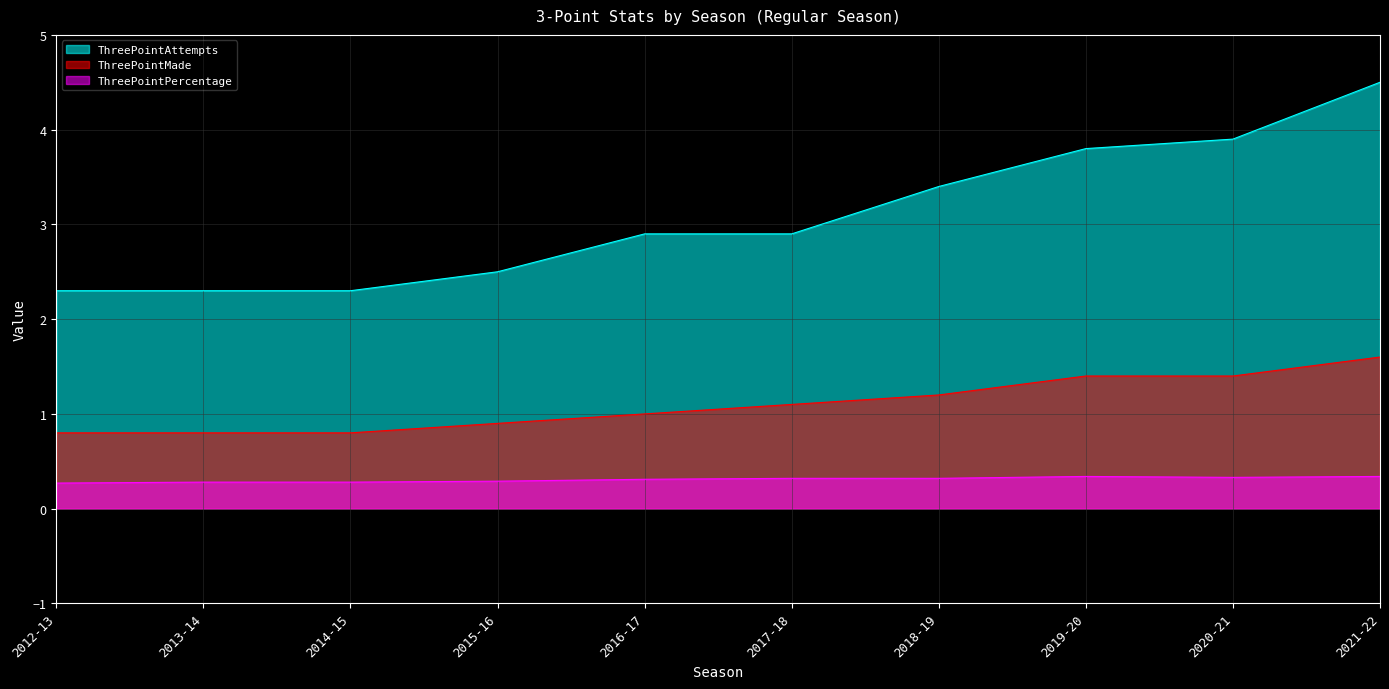

True or false: ThreePointMade and ThreePointAttempts intersect in this chart.

False